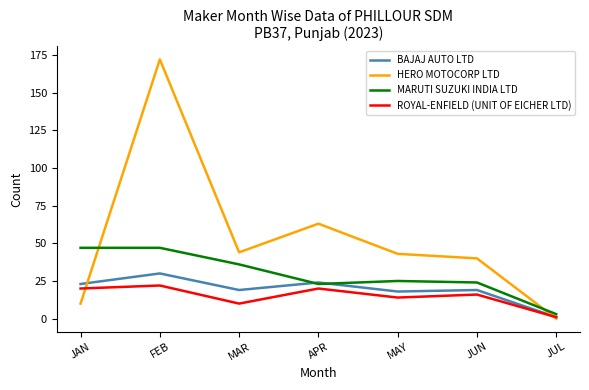

How many interior local valleys does the MARUTI SUZUKI INDIA LTD series have?

1